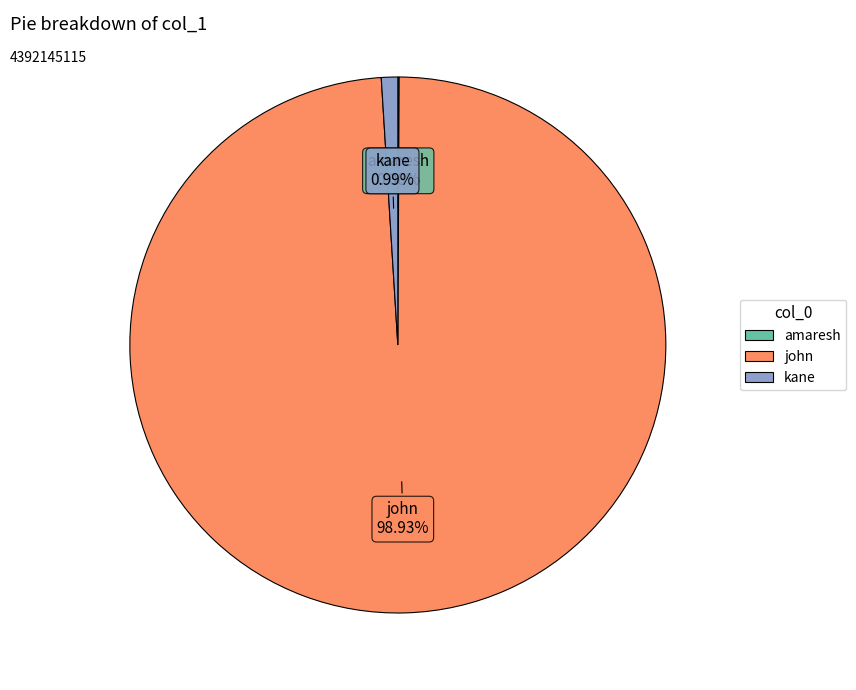

Which category has the biggest portion of the pie?

john